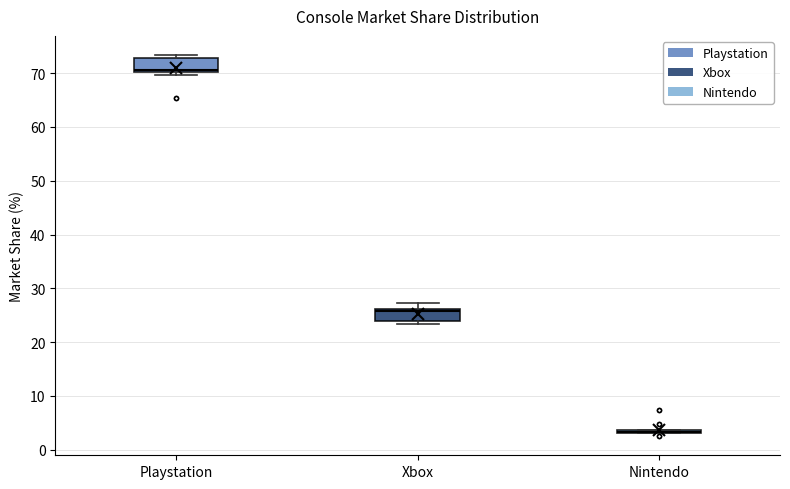

Reading left to right, transcribe this box plot: for each box, give where its median line is, the range the box spans, and where its two whiskers end, as read against the y-axis. The values are not printed on the chart, so give them approximately, as read against the axis.

Playstation: median 71, box 70 to 73, whiskers 70 (just below the box's lower edge) to 73 (just above the box's upper edge)
Xbox: median 26 (just below the box's upper edge), box 24 to 26, whiskers 23 to 27
Nintendo: box collapsed to a line at 3, whiskers 3 to 4